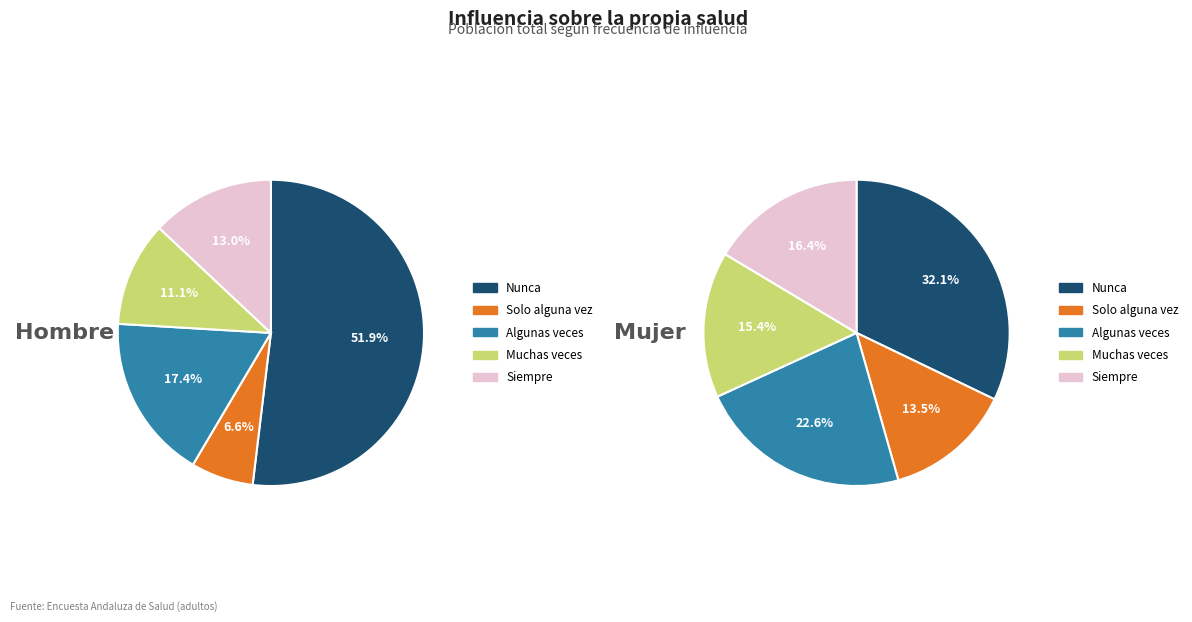

Is it true that Algunas veces is 17% of the pie?

True